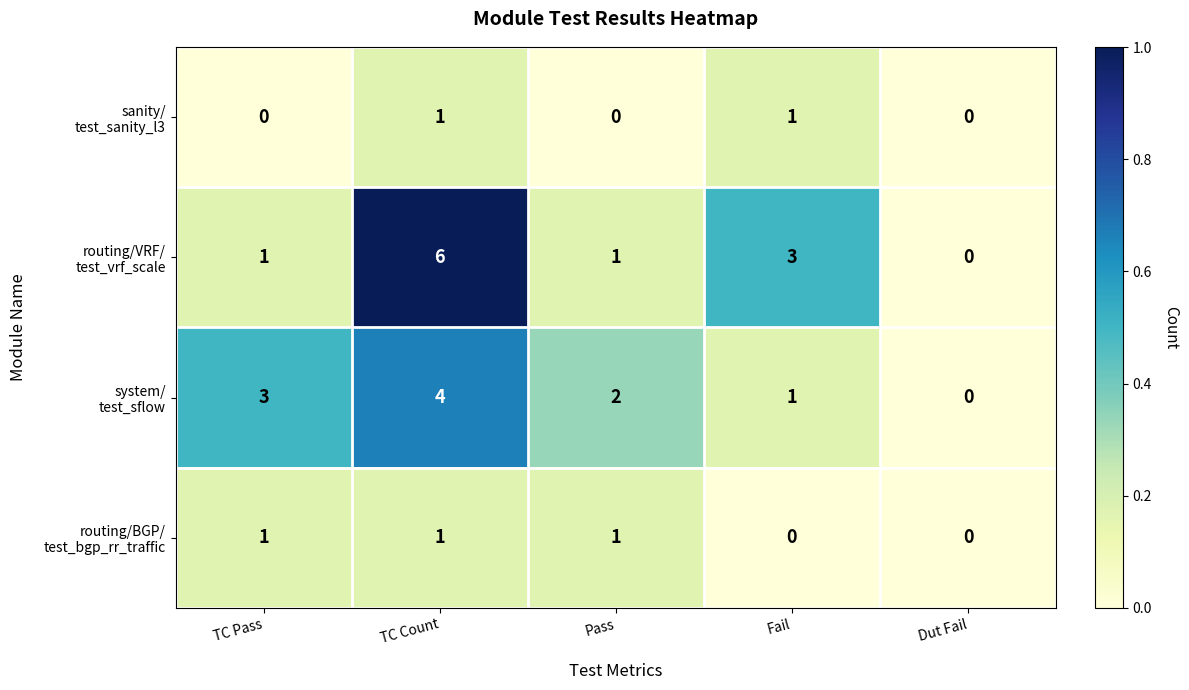

What is the greatest value displayed?

6